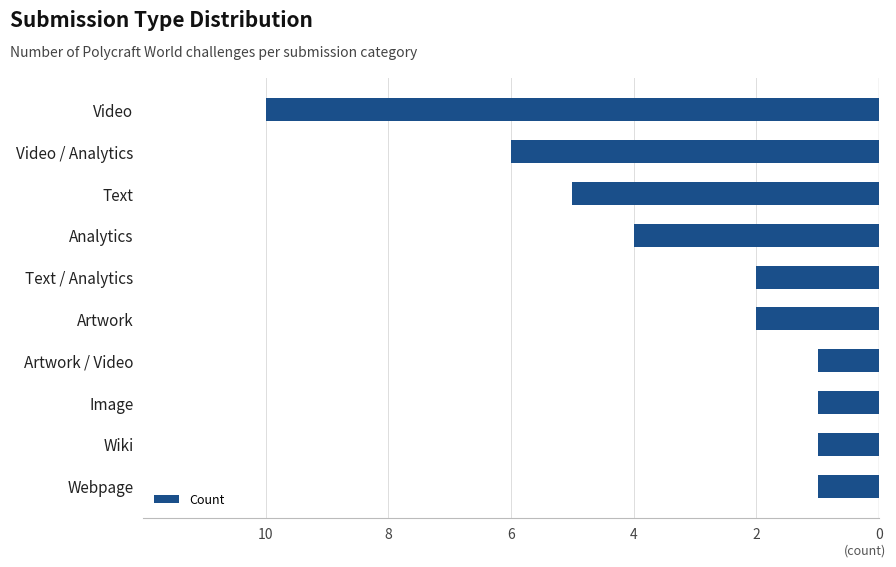

Count the values in the range -5 to -1.

8